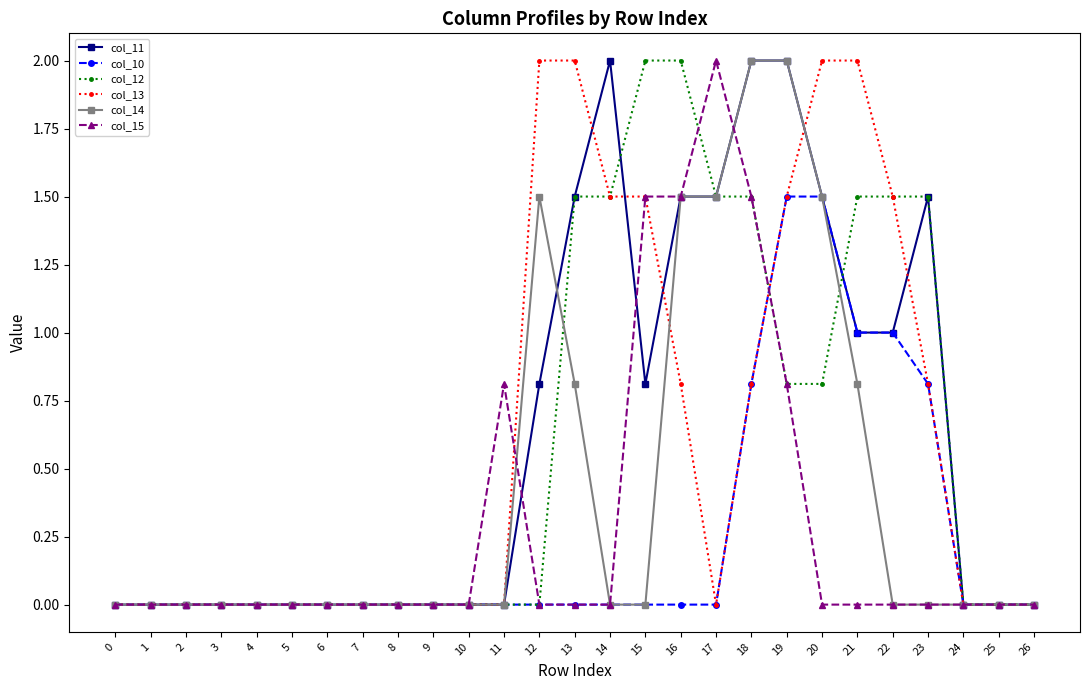

Reading left to right, list all the values displayed in this chart.

col_11: 0=0.0	1=0.0	2=0.0	3=0.0	4=0.0	5=0.0	6=0.0	7=0.0	8=0.0	9=0.0	10=0.0	11=0.0	12=0.8	13=1.5	14=2.0	15=0.8	16=1.5	17=1.5	18=2.0	19=2.0	20=1.5	21=1.0	22=1.0	23=1.5	24=0.0	25=0.0	26=0.0
col_10: 0=0.0	1=0.0	2=0.0	3=0.0	4=0.0	5=0.0	6=0.0	7=0.0	8=0.0	9=0.0	10=0.0	11=0.0	12=0.0	13=0.0	14=0.0	15=0.0	16=0.0	17=0.0	18=0.8	19=1.5	20=1.5	21=1.0	22=1.0	23=0.8	24=0.0	25=0.0	26=0.0
col_12: 0=0.0	1=0.0	2=0.0	3=0.0	4=0.0	5=0.0	6=0.0	7=0.0	8=0.0	9=0.0	10=0.0	11=0.0	12=0.0	13=1.5	14=1.5	15=2.0	16=2.0	17=1.5	18=1.5	19=0.8	20=0.8	21=1.5	22=1.5	23=1.5	24=0.0	25=0.0	26=0.0
col_13: 0=0.0	1=0.0	2=0.0	3=0.0	4=0.0	5=0.0	6=0.0	7=0.0	8=0.0	9=0.0	10=0.0	11=0.0	12=2.0	13=2.0	14=1.5	15=1.5	16=0.8	17=0.0	18=0.8	19=1.5	20=2.0	21=2.0	22=1.5	23=0.8	24=0.0	25=0.0	26=0.0
col_14: 0=0.0	1=0.0	2=0.0	3=0.0	4=0.0	5=0.0	6=0.0	7=0.0	8=0.0	9=0.0	10=0.0	11=0.0	12=1.5	13=0.8	14=0.0	15=0.0	16=1.5	17=1.5	18=2.0	19=2.0	20=1.5	21=0.8	22=0.0	23=0.0	24=0.0	25=0.0	26=0.0
col_15: 0=0.0	1=0.0	2=0.0	3=0.0	4=0.0	5=0.0	6=0.0	7=0.0	8=0.0	9=0.0	10=0.0	11=0.8	12=0.0	13=0.0	14=0.0	15=1.5	16=1.5	17=2.0	18=1.5	19=0.8	20=0.0	21=0.0	22=0.0	23=0.0	24=0.0	25=0.0	26=0.0